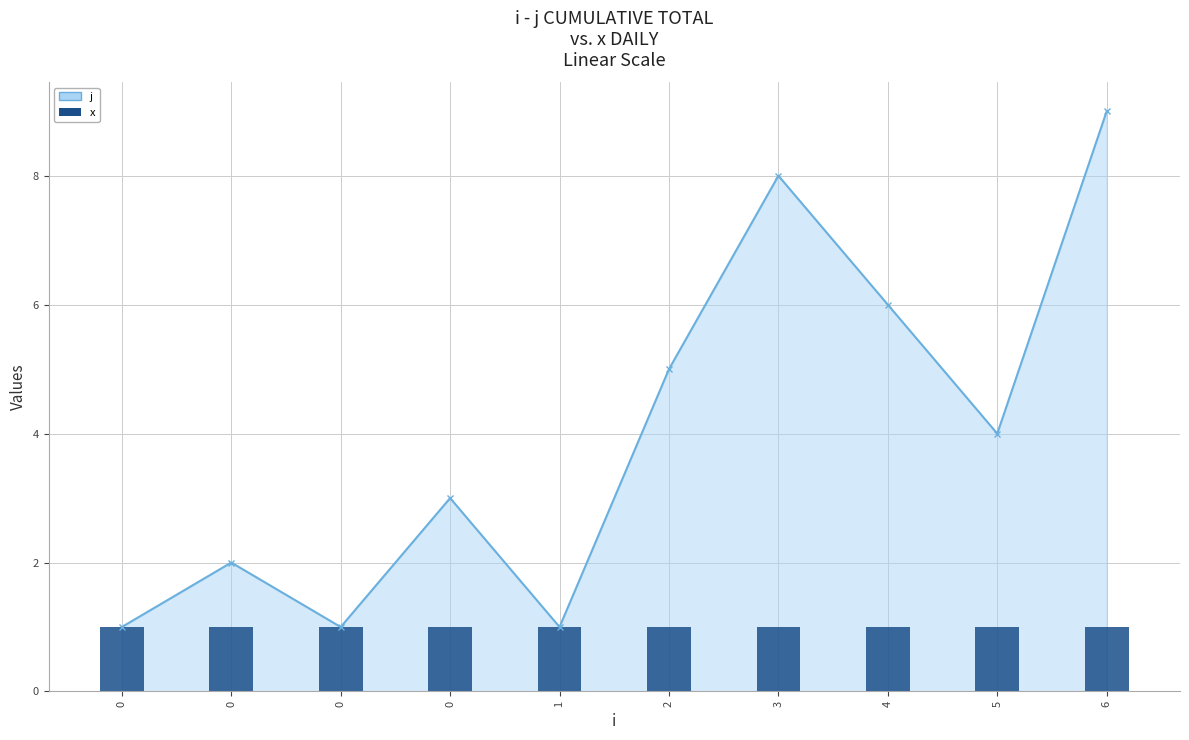

The chart shows a value of 7 at 2. True or false?

False